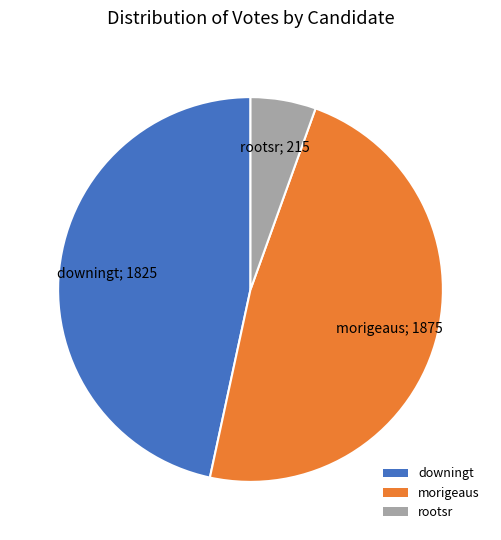

Which slice is the largest?

morigeaus